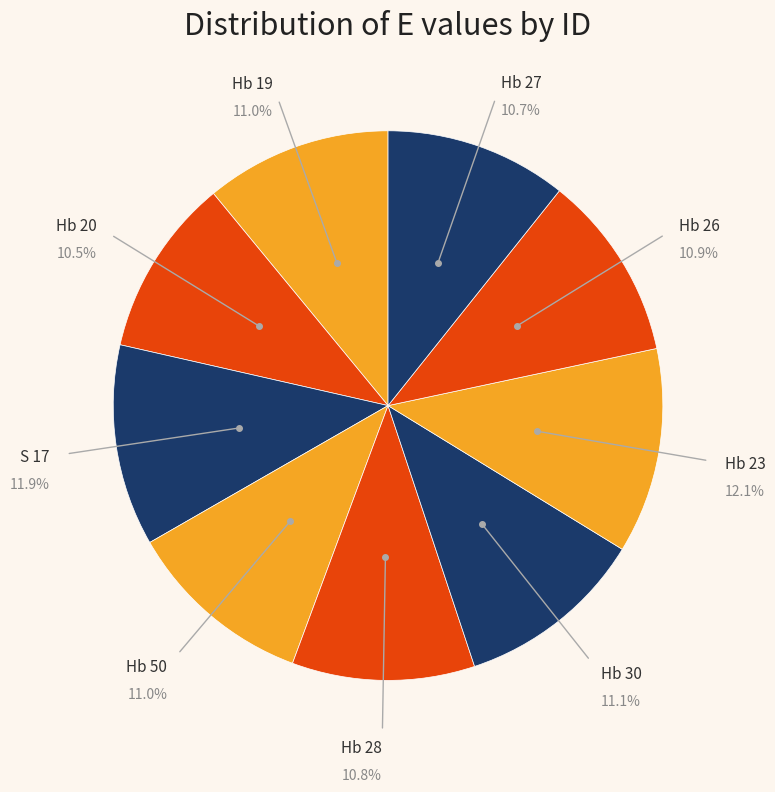

Is the sum of S 17 and Hb 30 greater than half?

No